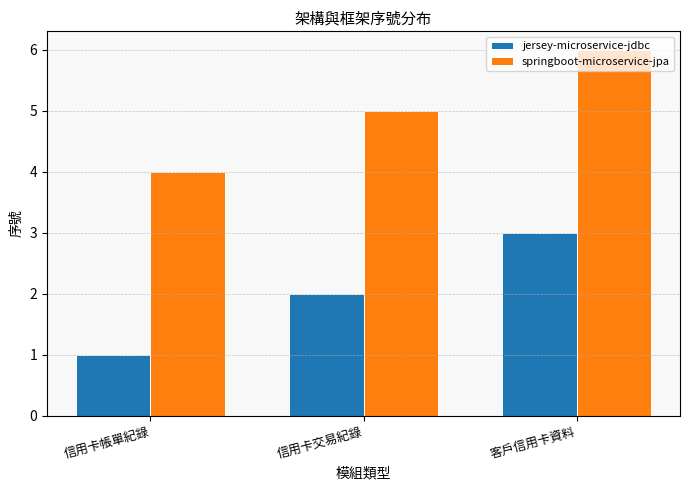

True or false: springboot-microservice-jpa has a value of 6 at 信用卡帳單紀錄.

False